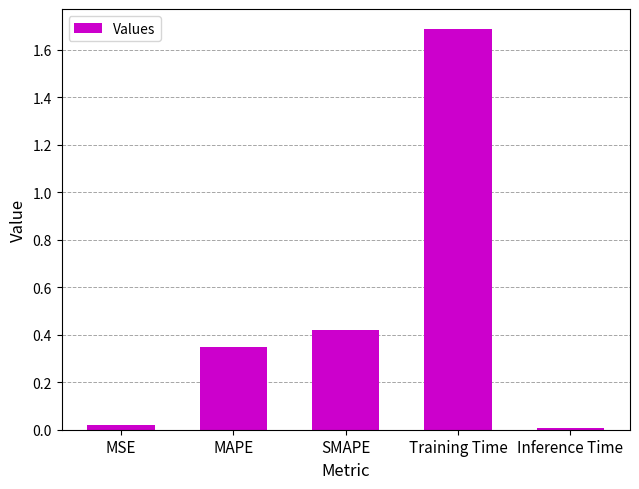

Is it true that the value at Training Time is 1.7?

True